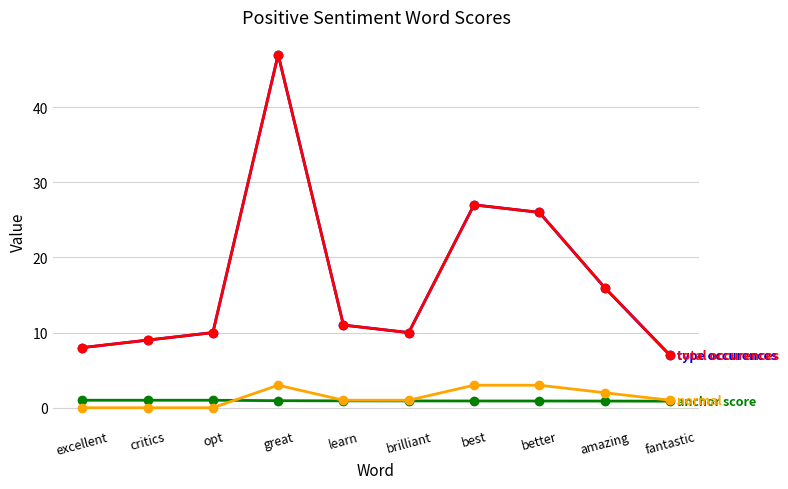

What is the greatest value displayed?

47.0